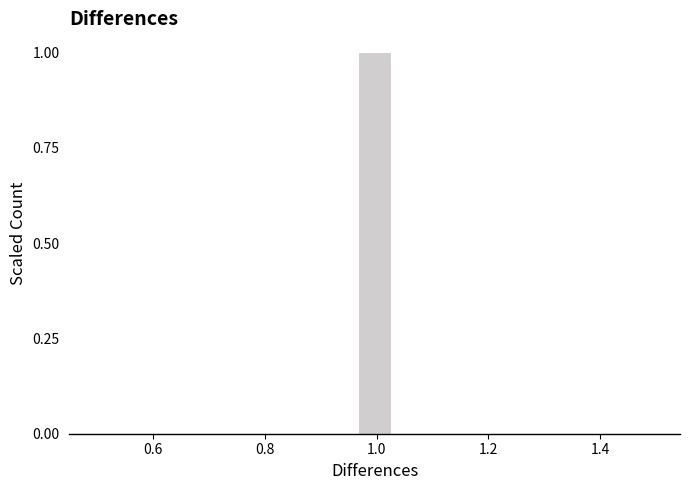

Around what value on the x-axis is the tallest bar? Give the approximate position of its centre, as read against the axis.

1.00